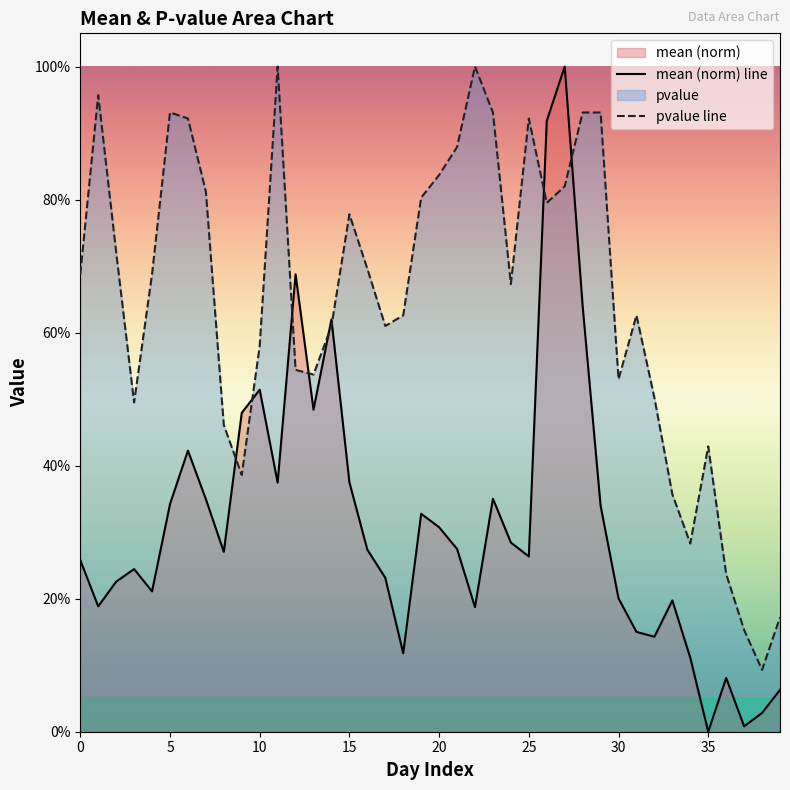

What is the difference between the maximum and second lowest values in the pvalue line series?

0.8